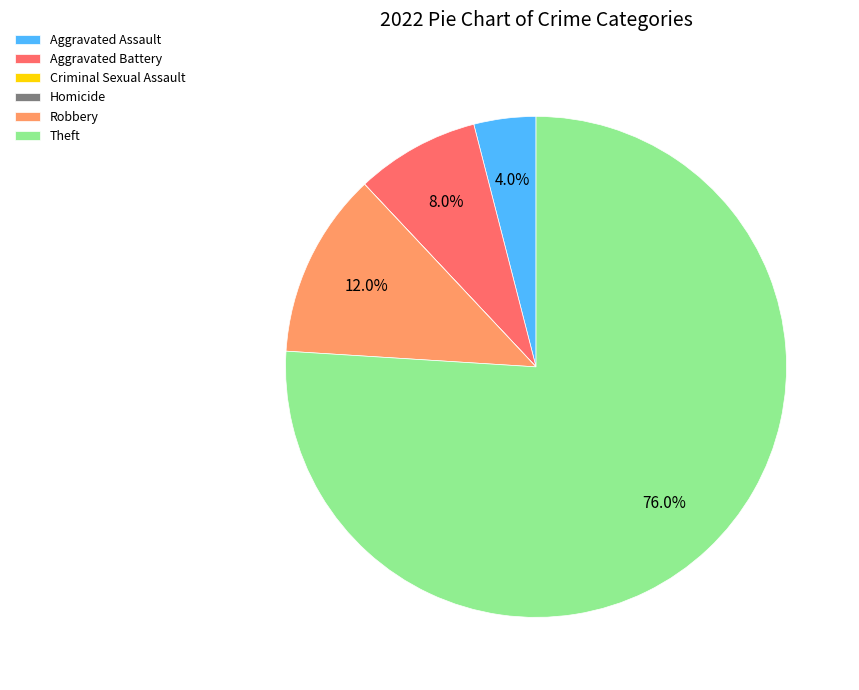

To the nearest percent, what percentage of the pie is Robbery?

12%